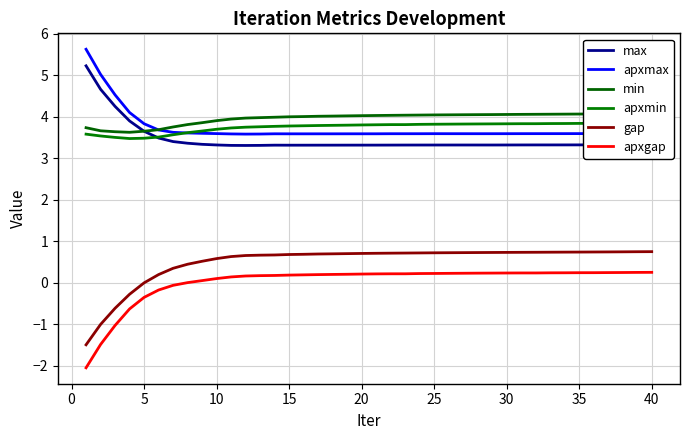

Is the value of gap at 5 greater than the value of max at 35?

No